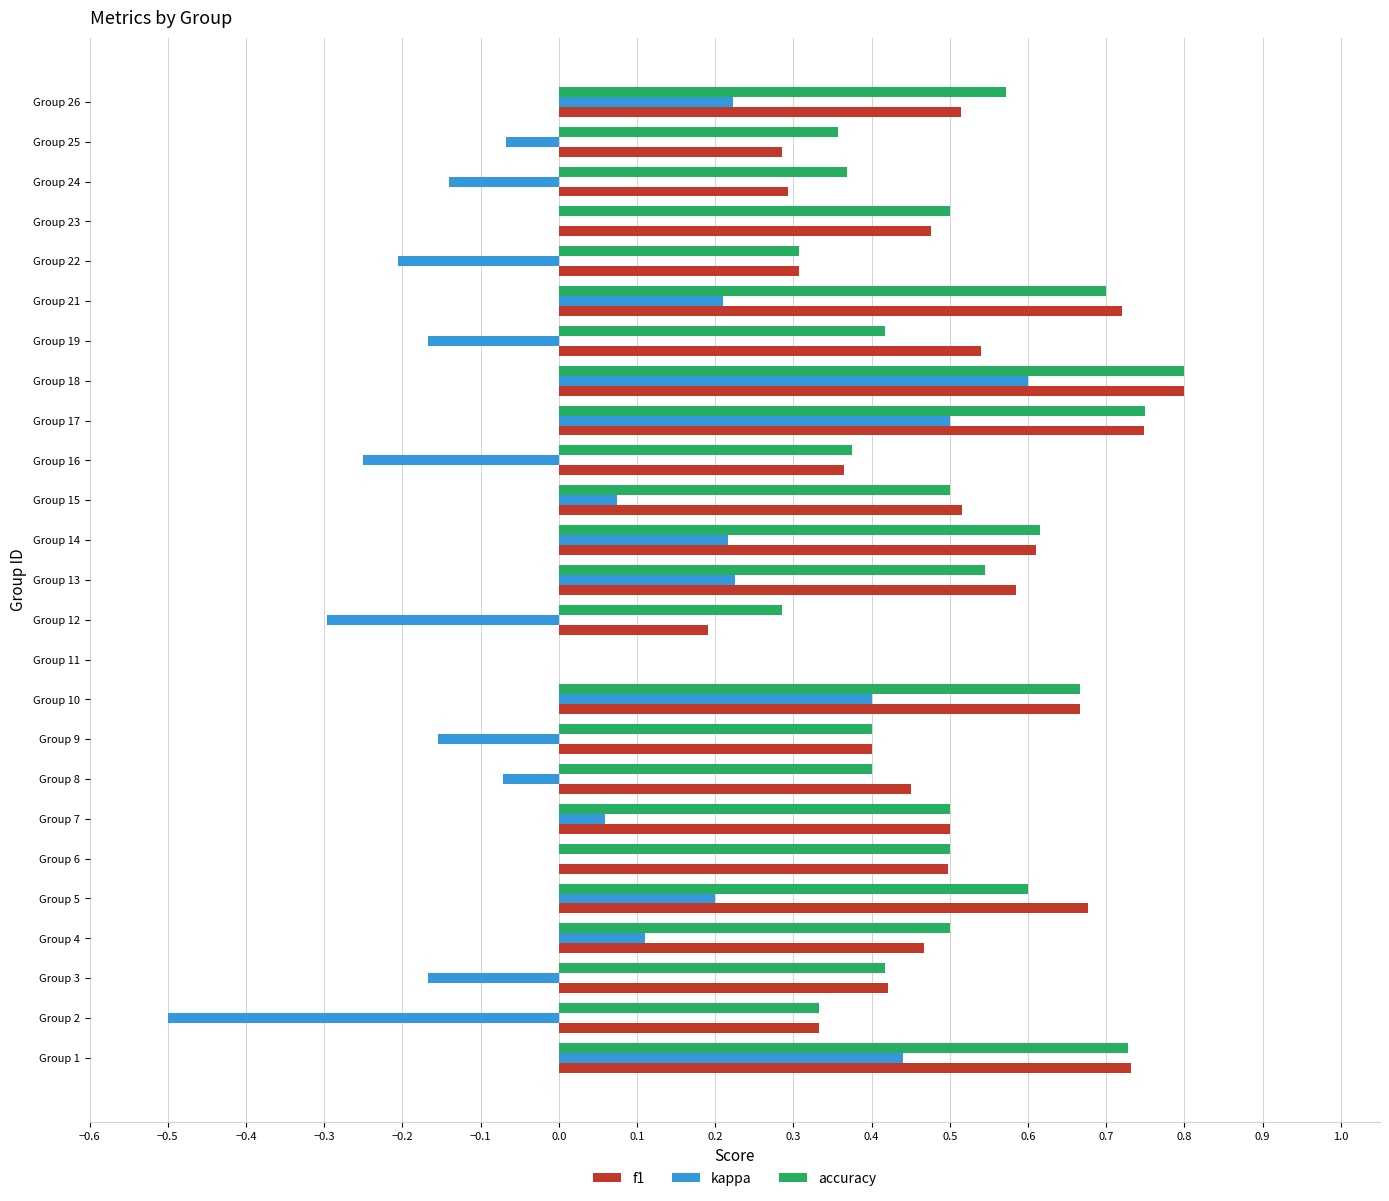

The accuracy series shows 0.5 at Group 13. True or false?

True